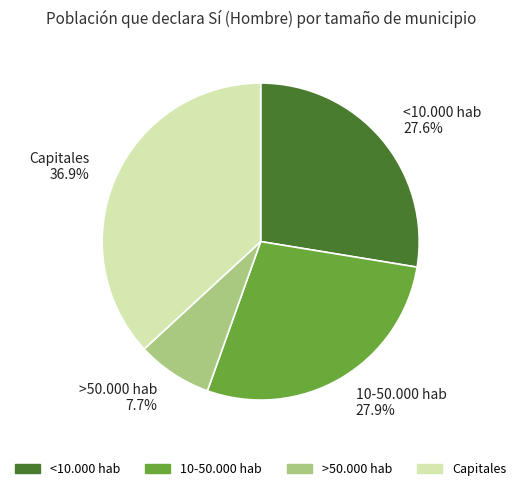

How many slices are in this pie chart?

4